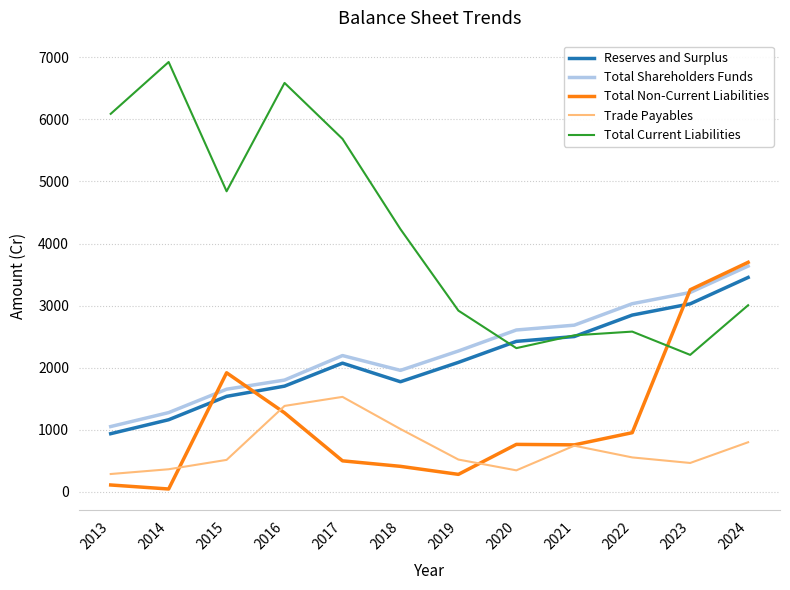

True or false: Total Current Liabilities and Reserves and Surplus intersect in this chart.

True